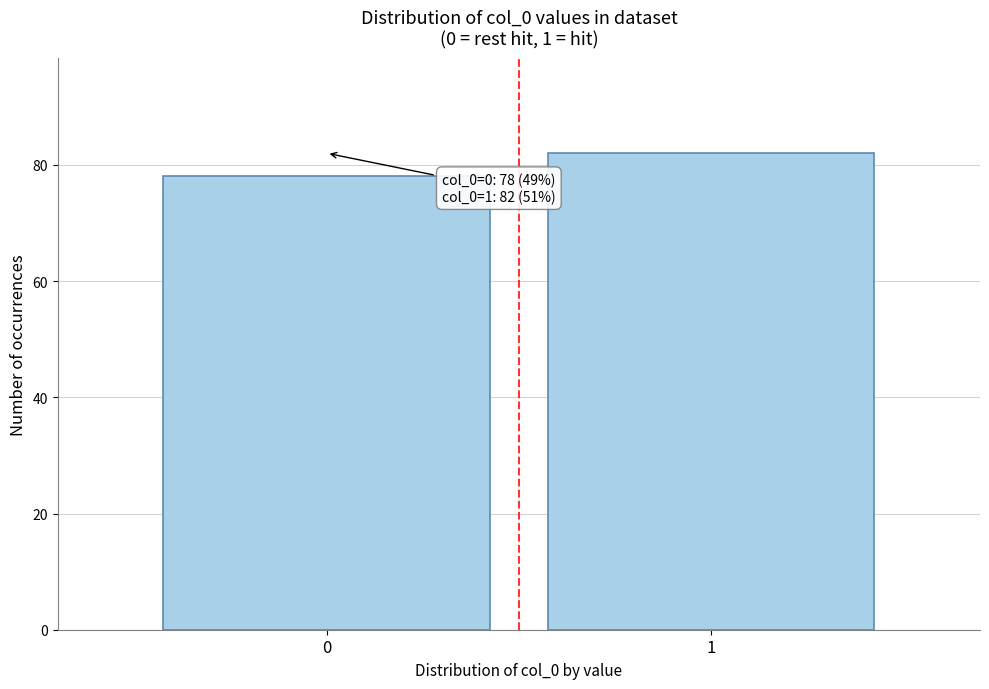

Reading left to right, list all the values displayed in this chart.

0=78	1=82